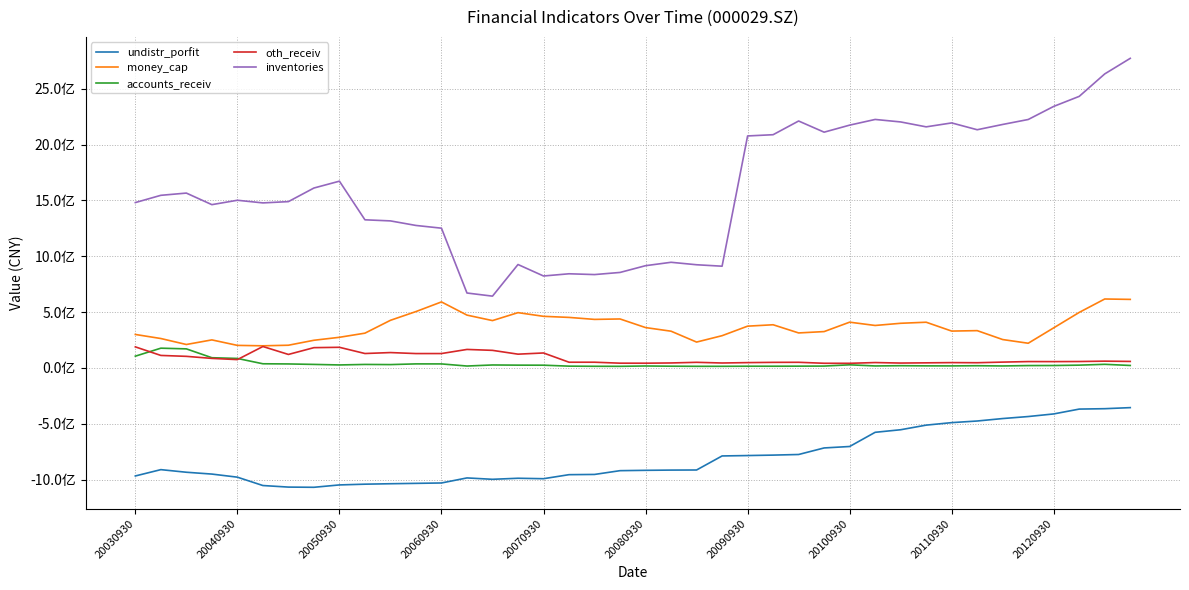

What are all the series names shown in the legend?

undistr_porfit, money_cap, accounts_receiv, oth_receiv, inventories